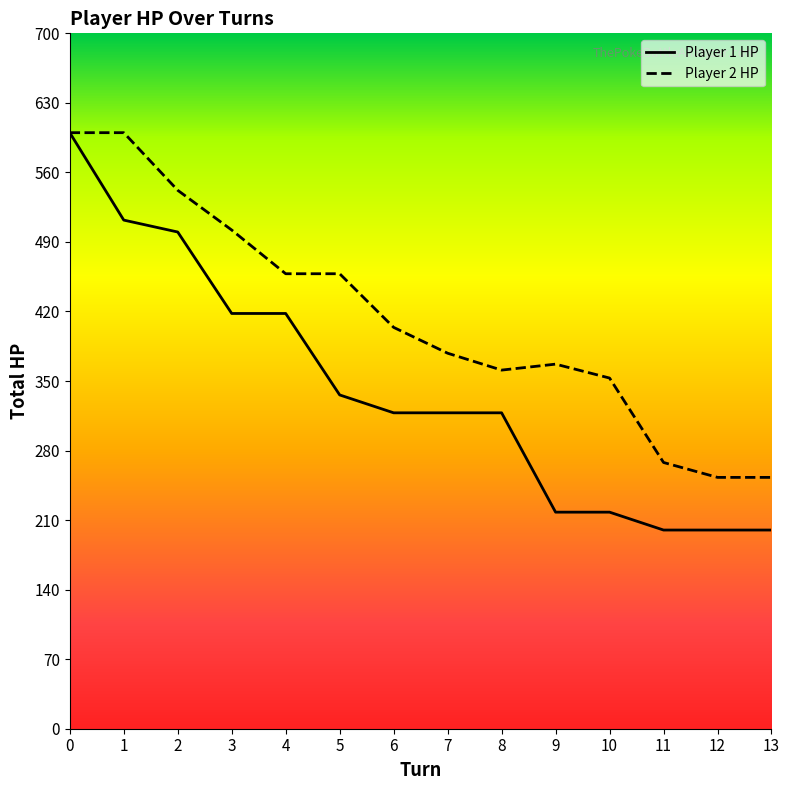

Which category has the lowest value across all series?

11